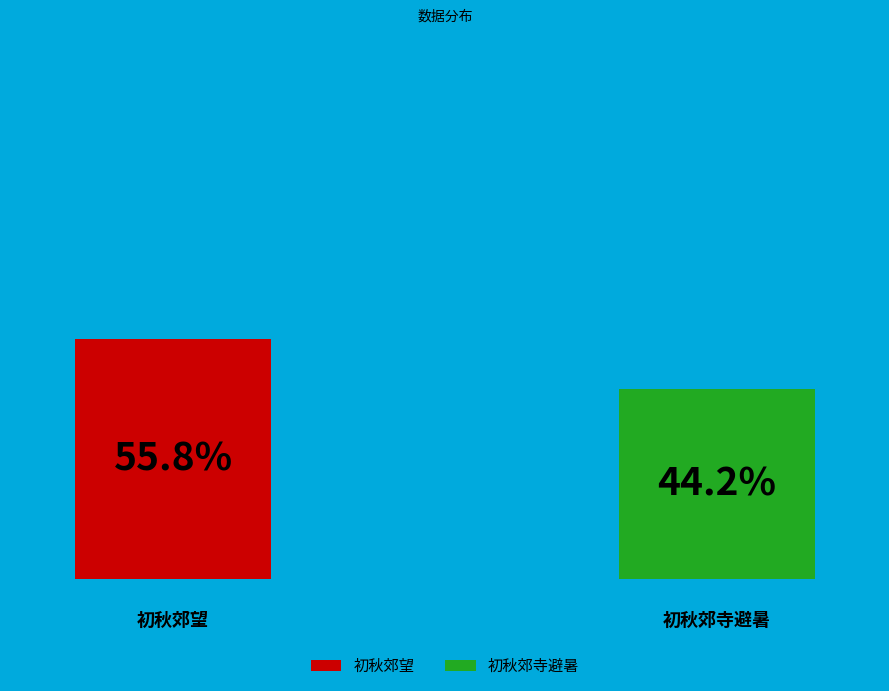

Is it true that 初秋郊望 is 56% of the pie?

True